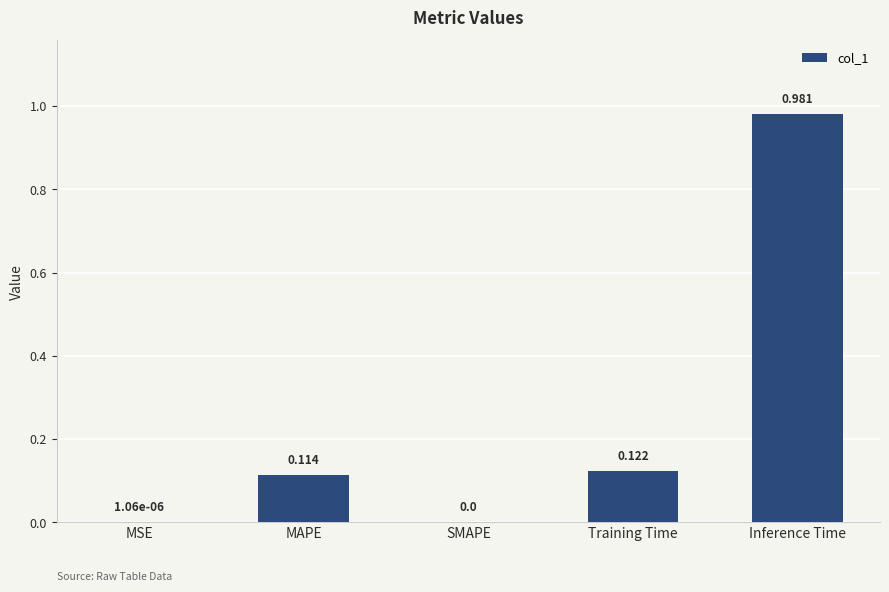

At which category does the chart reach its peak across all series?

Inference Time